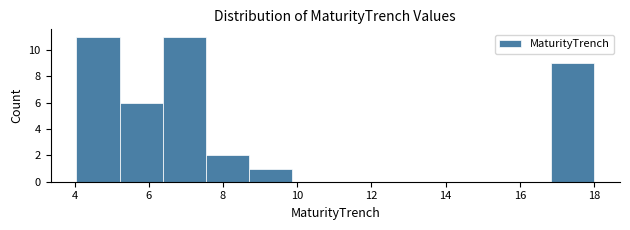

Reading left to right, transcribe this chart: for each bar, give the range it covers on the x-axis and its height. Neither the bar edges nor the heights are printed on the chart, so give them approximately, as read against the axes.

4.0 to 5.2: 11
5.2 to 6.4: 6
6.4 to 7.6: 11
7.6 to 8.8: 2
8.8 to 9.8: 1
9.8 to 11.0: 0
11.0 to 12.2: 0
12.2 to 13.4: 0
13.4 to 14.6: 0
14.6 to 15.6: 0
15.6 to 16.8: 0
16.8 to 18.0: 9